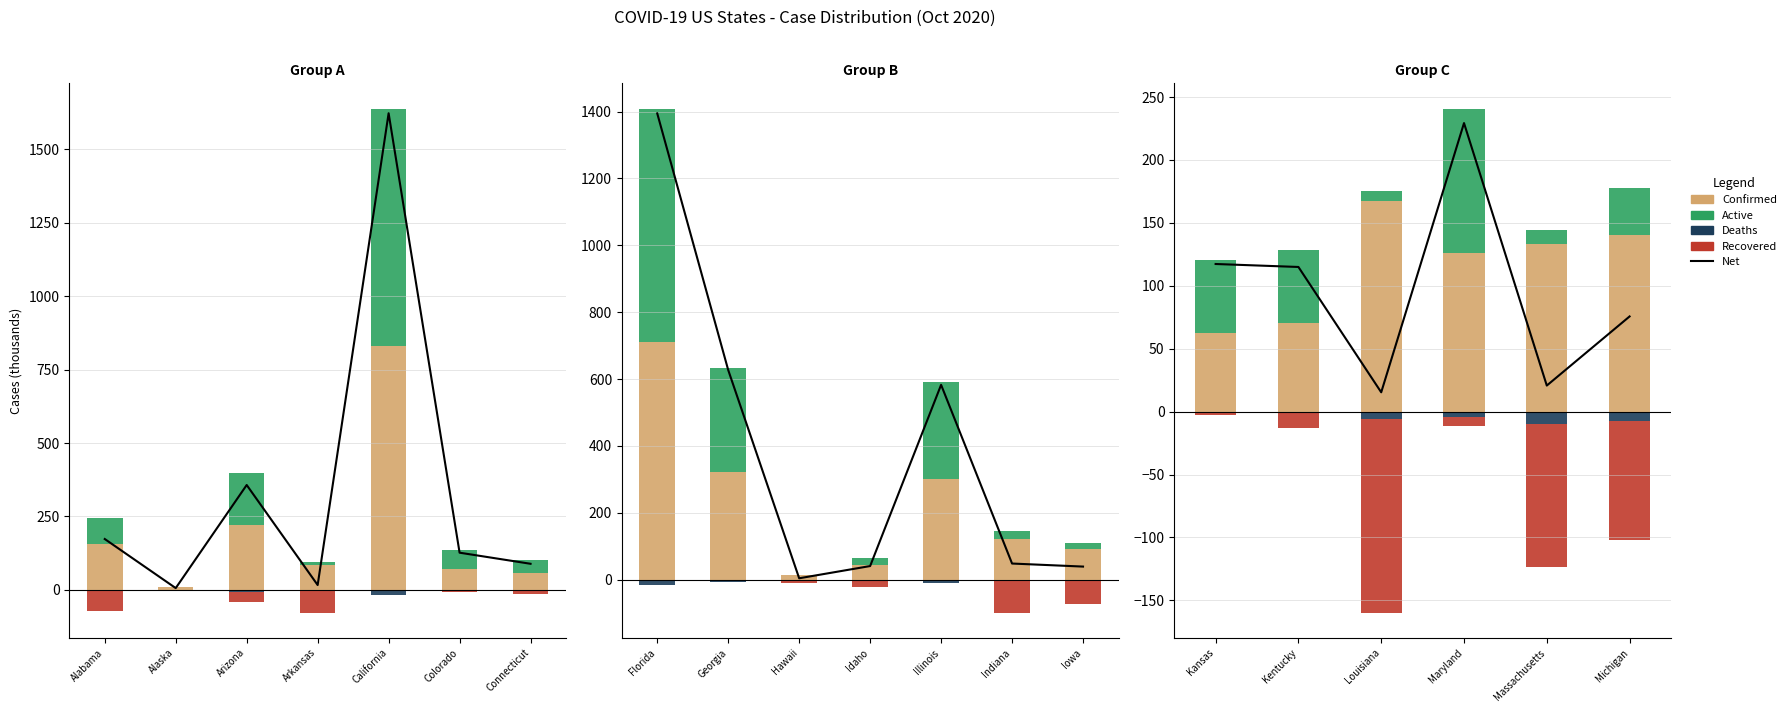

Does the chart contain any negative values?

Yes